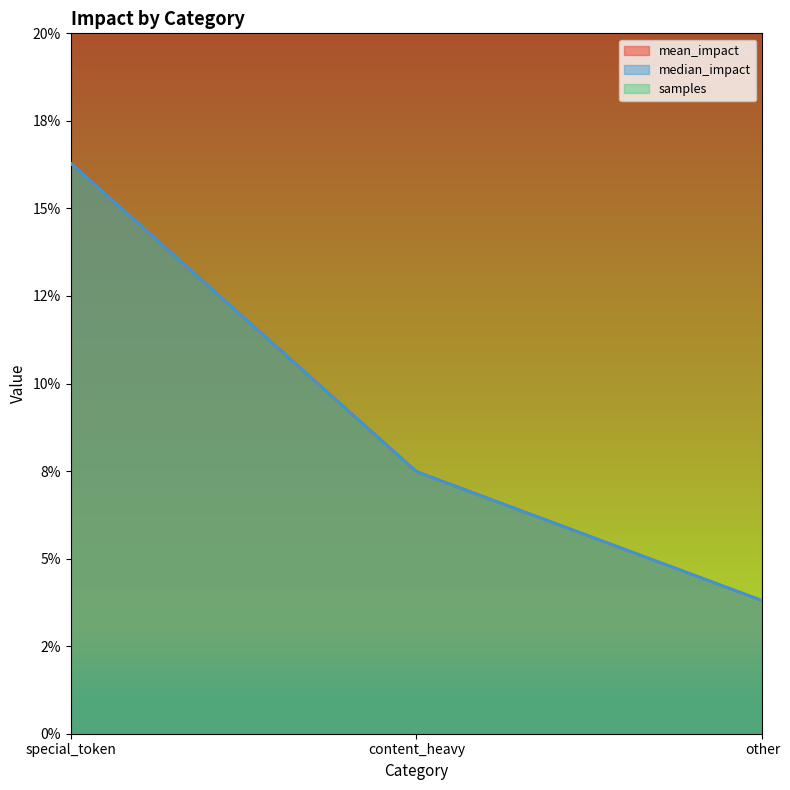

What value does the median_impact series have at special_token?

0.2